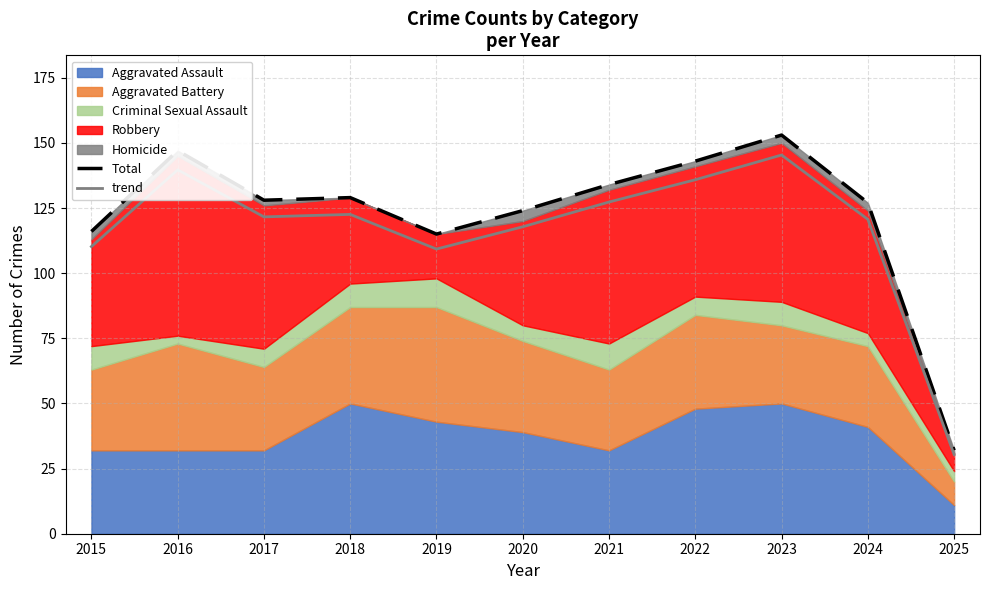

Where does the trend series first go above 121?

2016